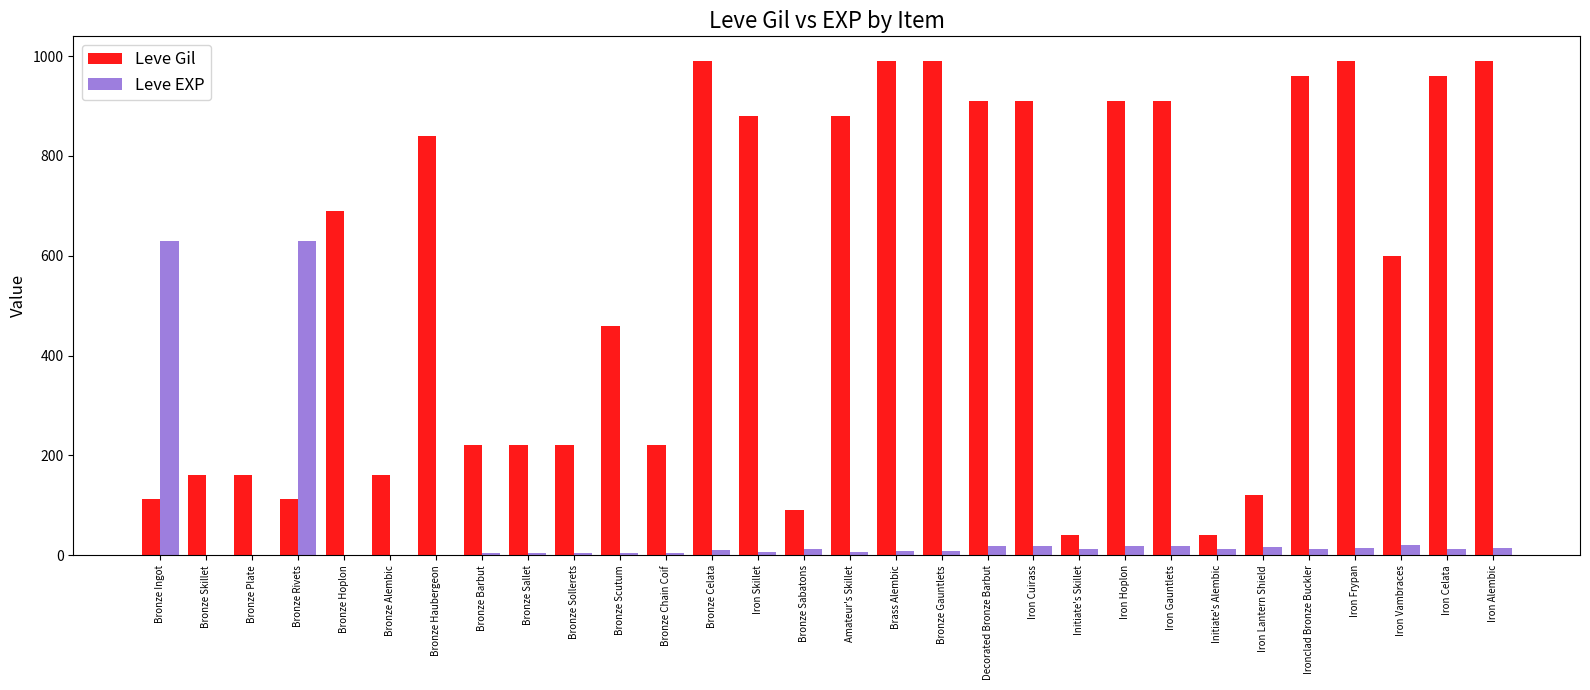

At which label is Leve Gil closest to 515?

Bronze Scutum